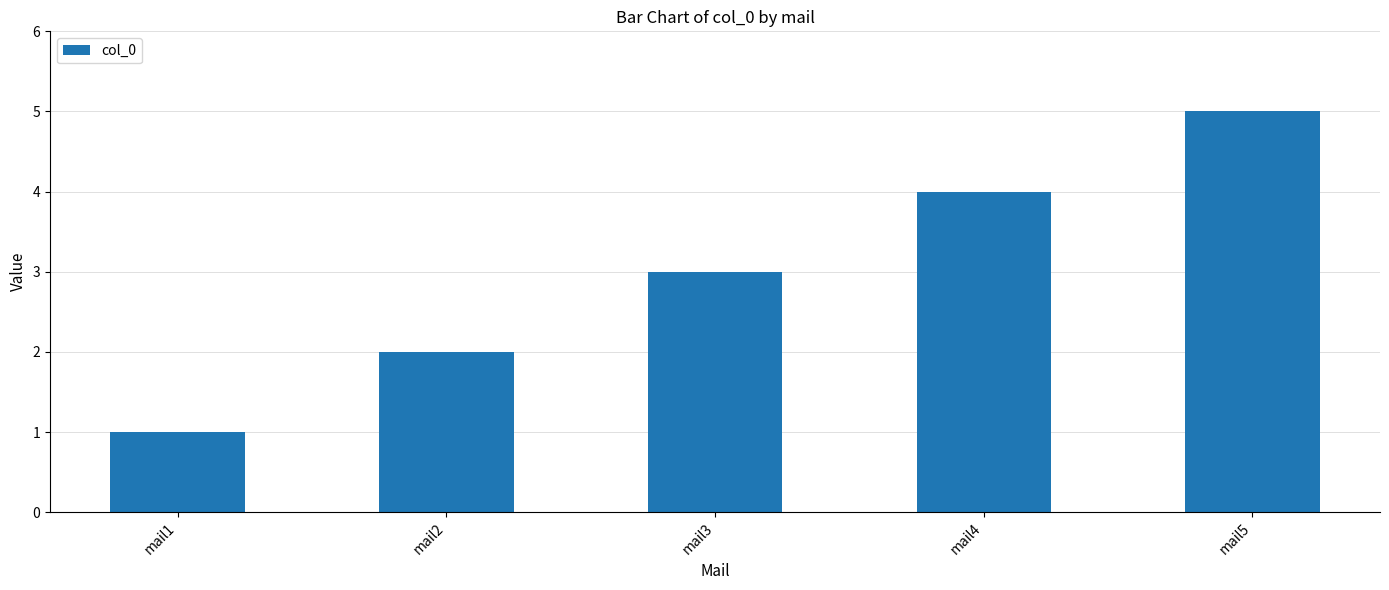

The value at mail3 is 2. True or false?

False